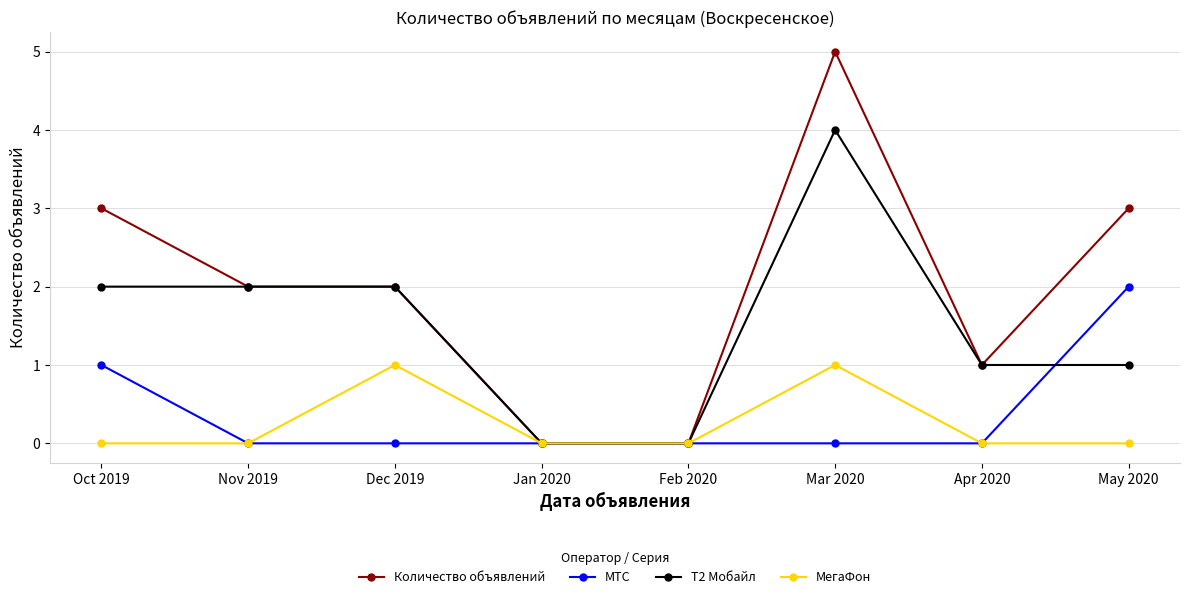

The value of Количество объявлений at Dec 2019 is 1. True or false?

False